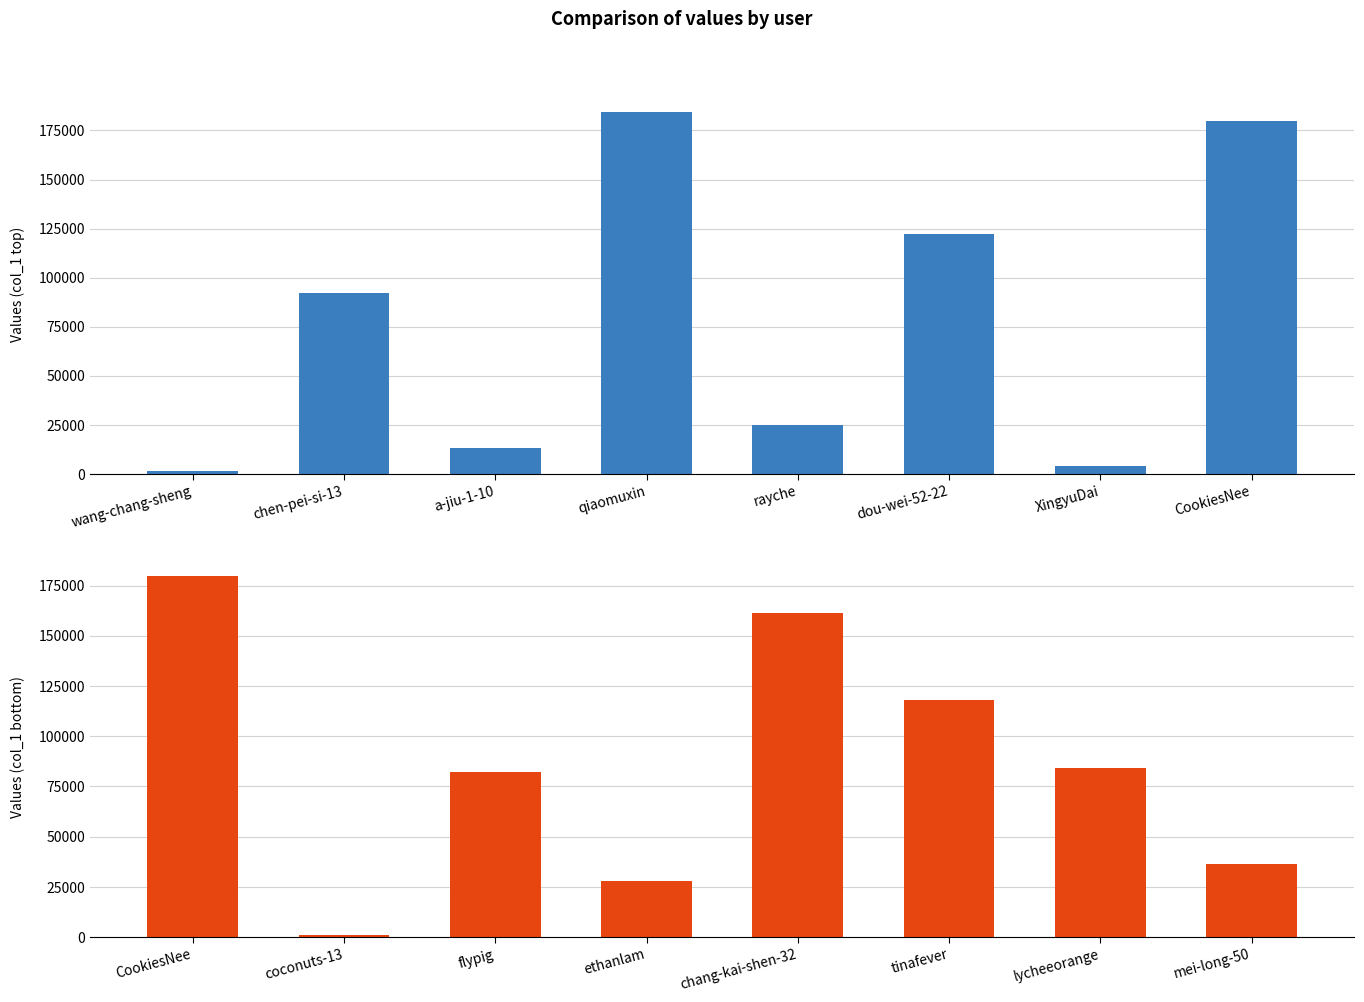

What is the label of the 5th bar from the left?

rayche